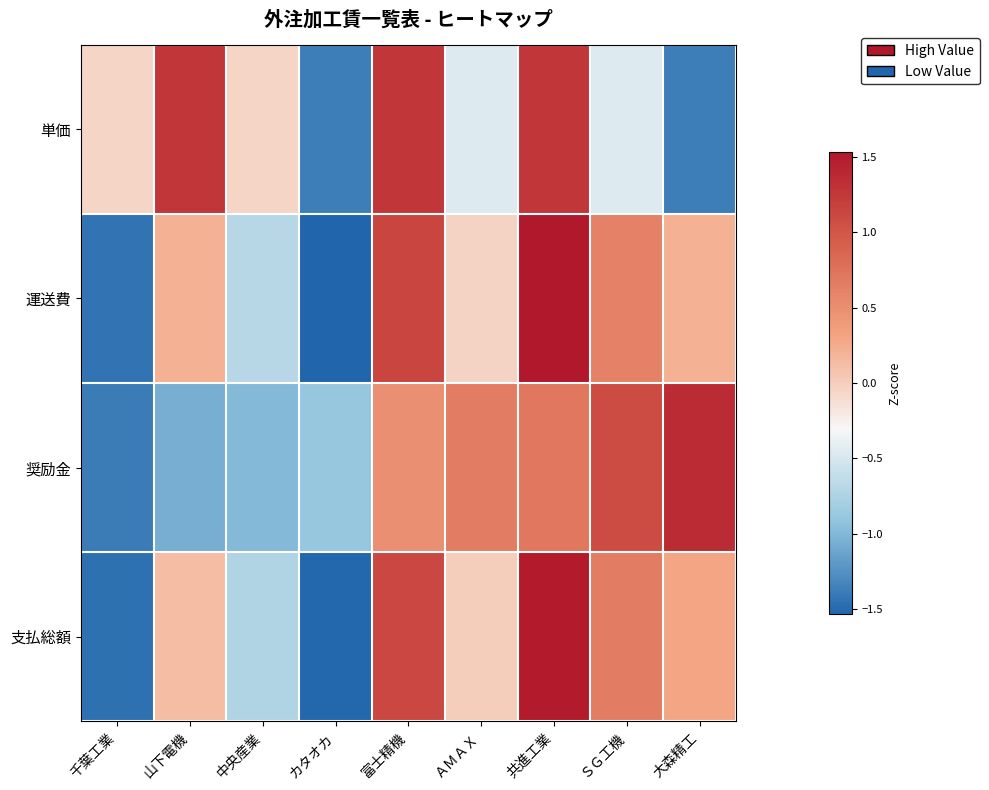

Reading left to right, transcribe all the data shown in this chart.

単価: 千葉工業=-0.1	山下電機=1.3	中央産業=-0.1	カタオカ=-1.4	富士精機=1.3	ＡＭＡＸ=-0.5	共進工業=1.3	ＳＧ工機=-0.5	大森精工=-1.4
運送費: 千葉工業=-1.4	山下電機=0.2	中央産業=-0.7	カタオカ=-1.5	富士精機=1.1	ＡＭＡＸ=-0.0	共進工業=1.5	ＳＧ工機=0.6	大森精工=0.2
奨励金: 千葉工業=-1.4	山下電機=-1.1	中央産業=-1.0	カタオカ=-0.9	富士精機=0.5	ＡＭＡＸ=0.7	共進工業=0.7	ＳＧ工機=1.1	大森精工=1.4
支払総額: 千葉工業=-1.5	山下電機=0.1	中央産業=-0.7	カタオカ=-1.5	富士精機=1.1	ＡＭＡＸ=0.0	共進工業=1.5	ＳＧ工機=0.7	大森精工=0.3